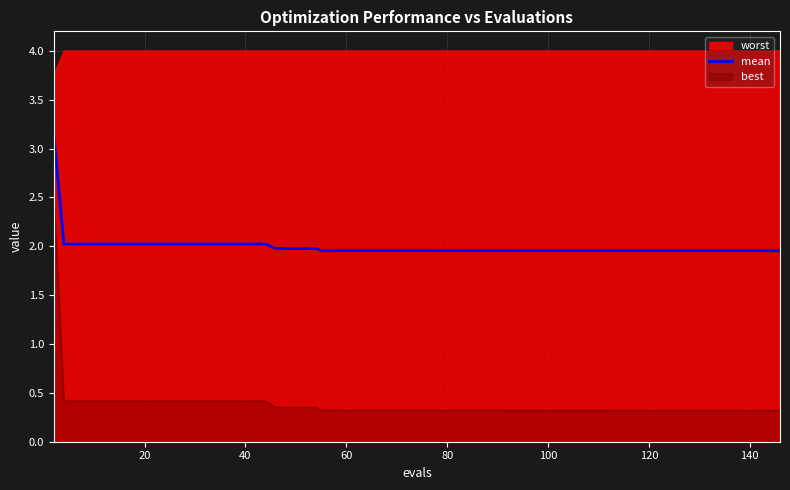

Rank the series by their average value, from lowest to highest.

best, mean, worst